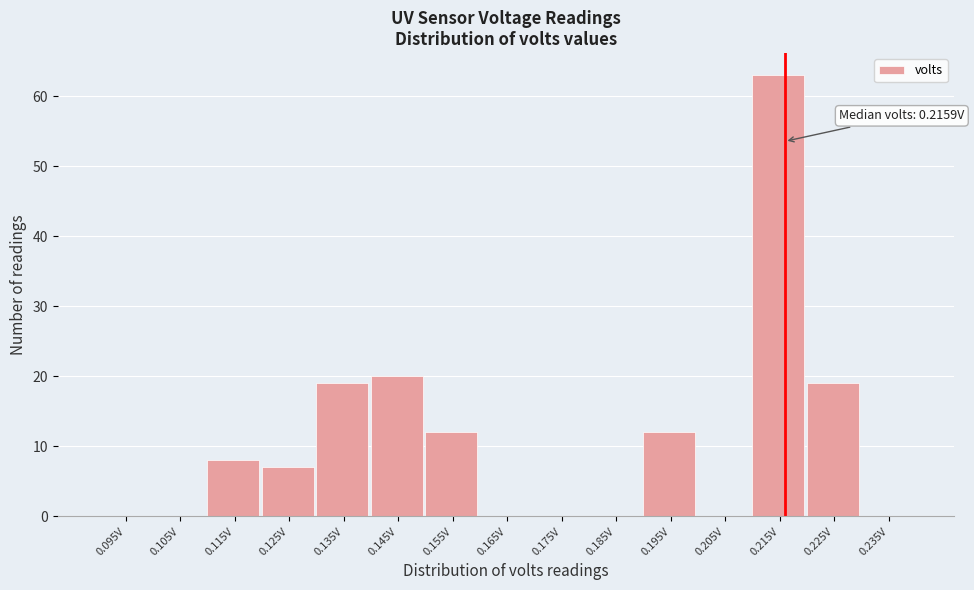

Over which range of the x-axis is the bar tallest?

0.21 to 0.22